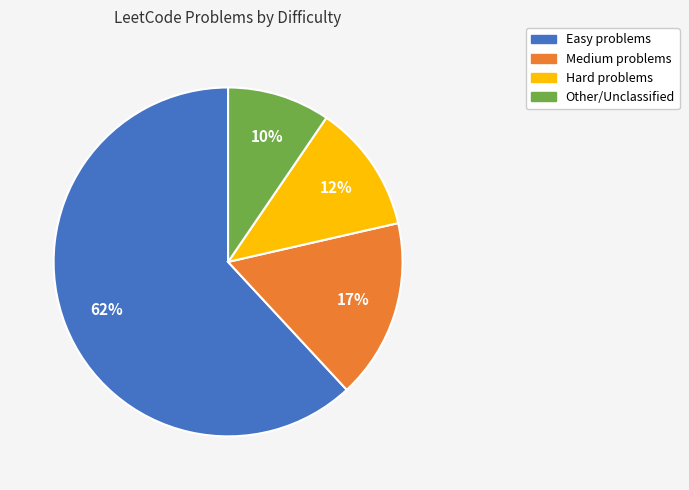

Does Easy account for over 50% of the chart?

Yes